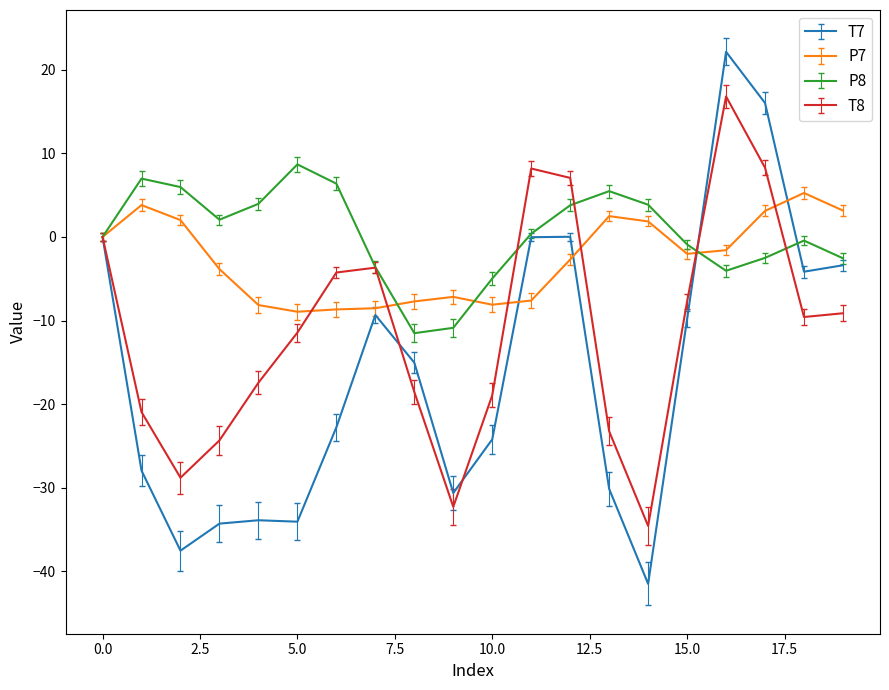

Which series has the widest spread of values?

T7